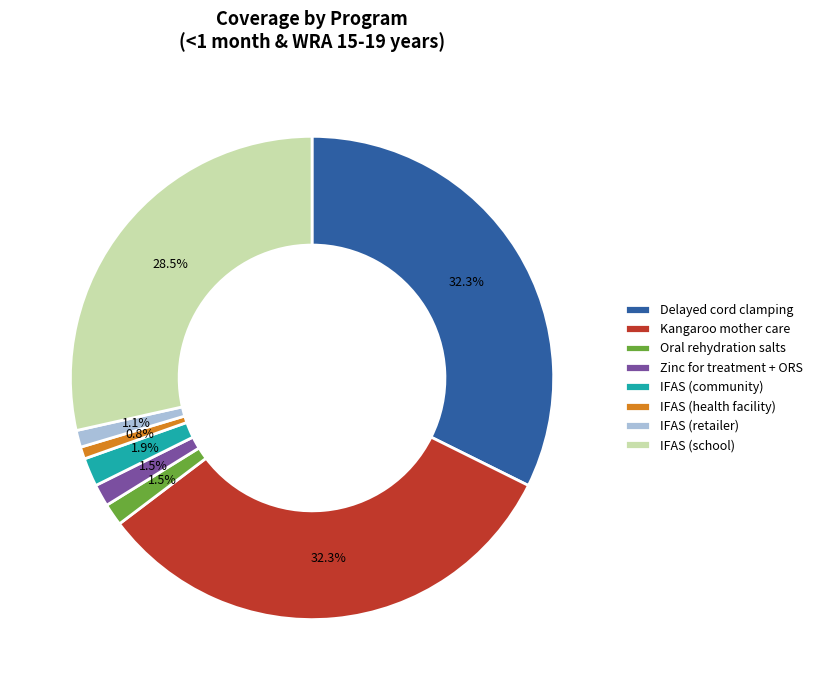

How many slices are in this pie chart?

8